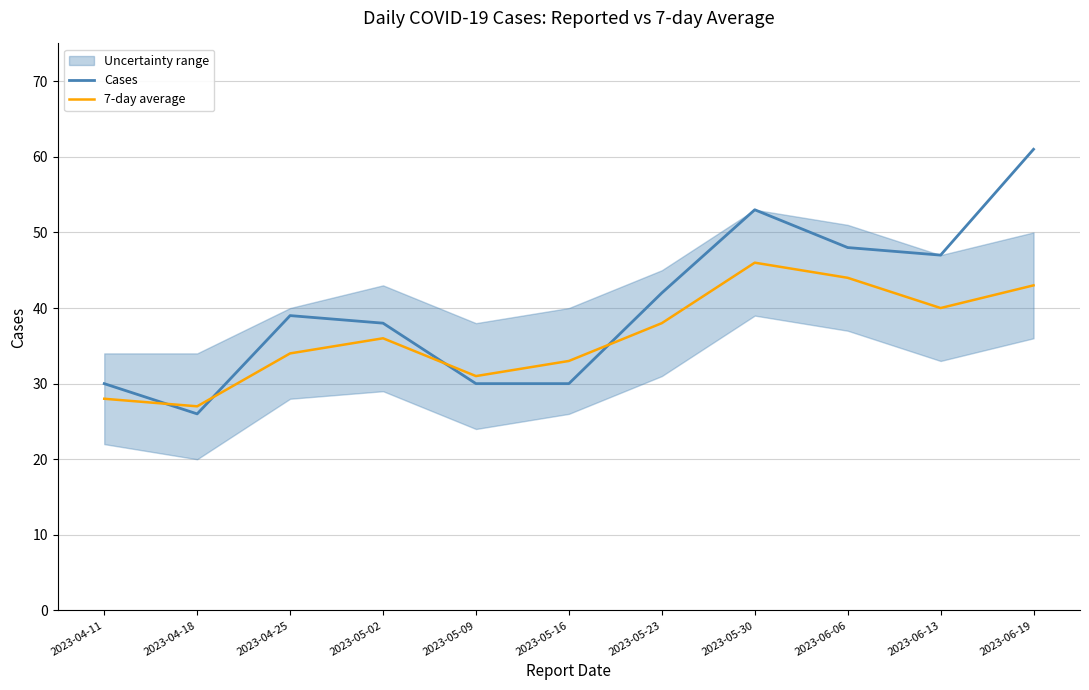

What is the difference between the second highest and minimum values in the Cases series?

27